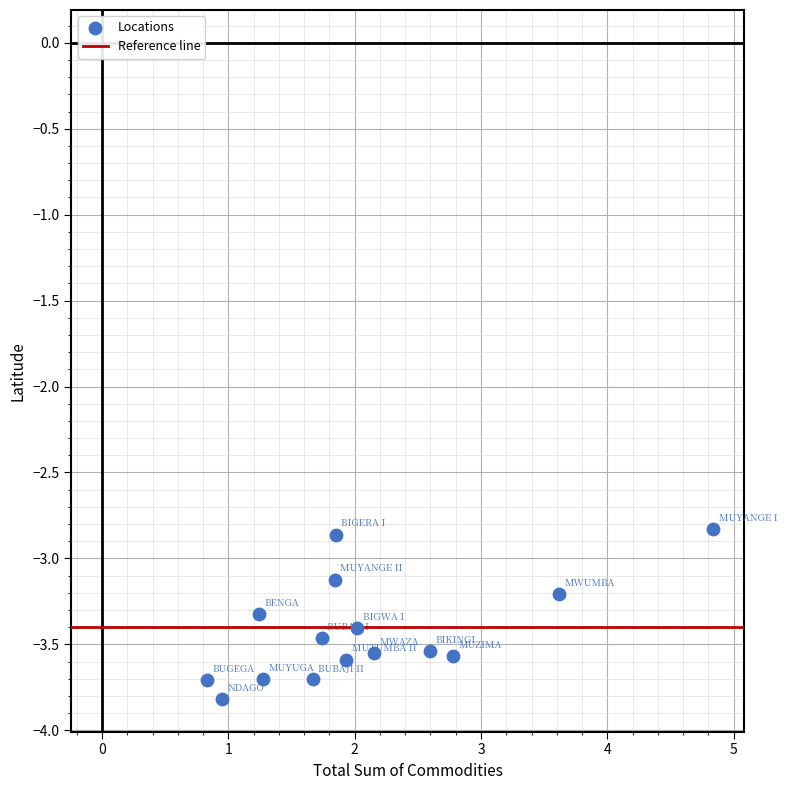

What is the range of X values (max minus min)?

4.0